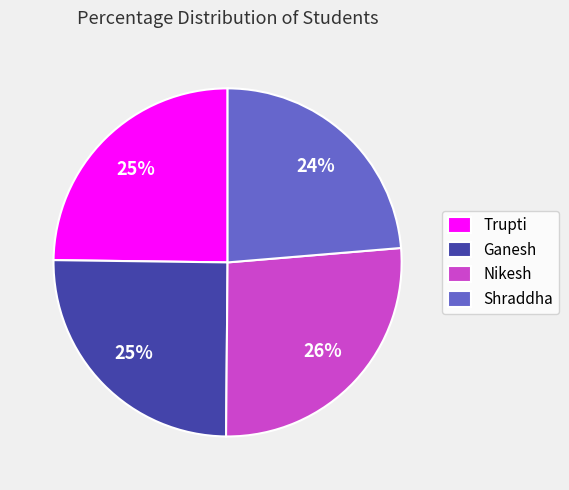

Which category has the smallest portion of the pie?

Shraddha